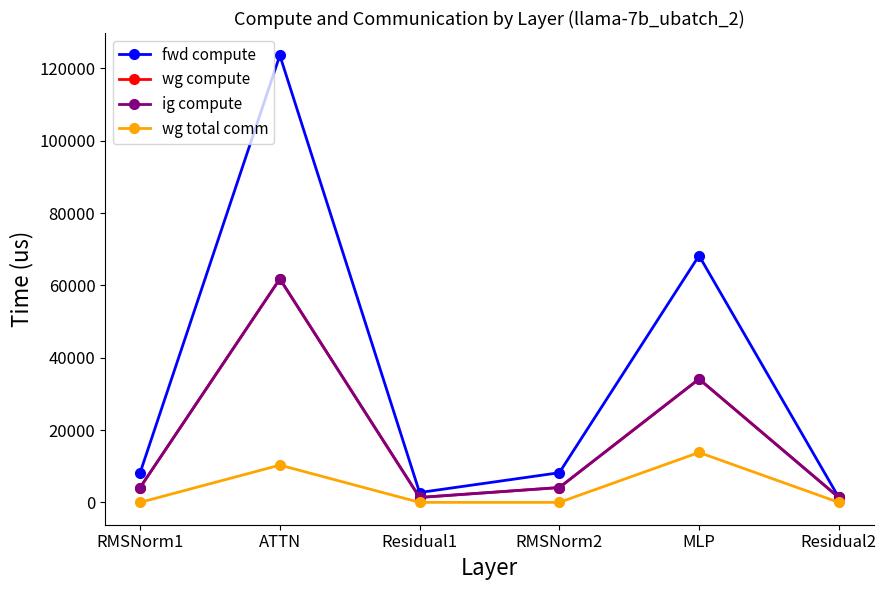

Reading left to right, extract all data points from this chart.

fwd compute: 8201.7	123603.0	2723.8	8201.7	68223.1	1361.9
wg compute: 4100.8	61801.5	1361.9	4100.8	34111.5	1361.9
ig compute: 4100.8	61801.5	1361.9	4100.8	34111.5	1361.9
wg total comm: 0.0	10306.8	0.0	0.0	13800.3	0.0